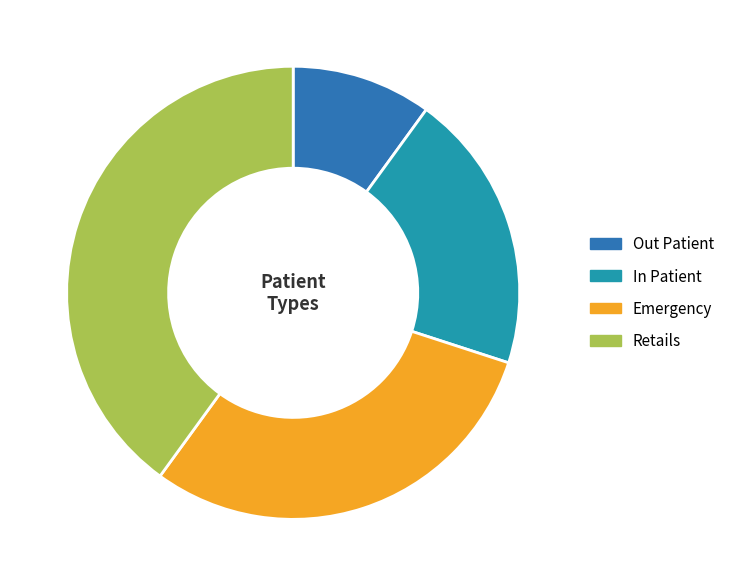

Which has a higher value, Out Patient or Emergency?

Emergency